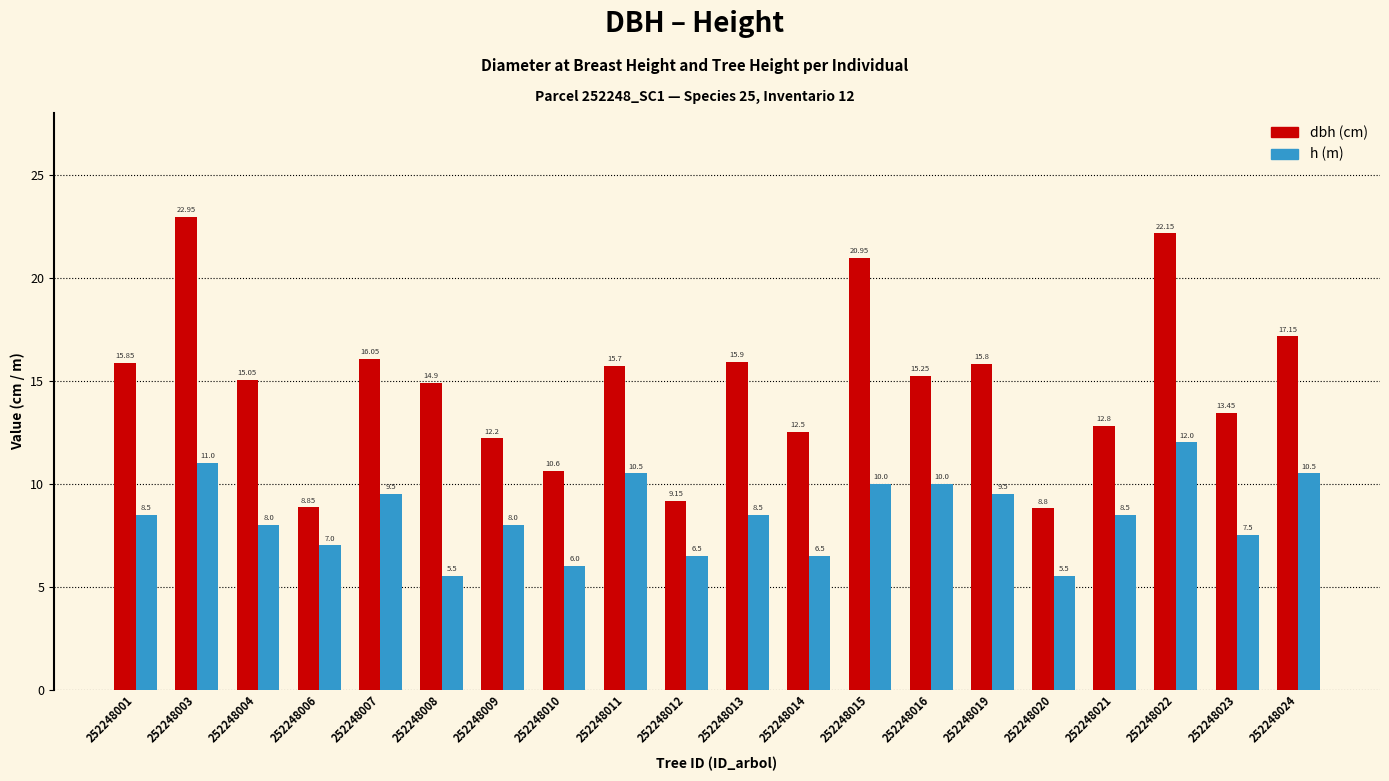

What is the total value across all series at 252248007?

25.6